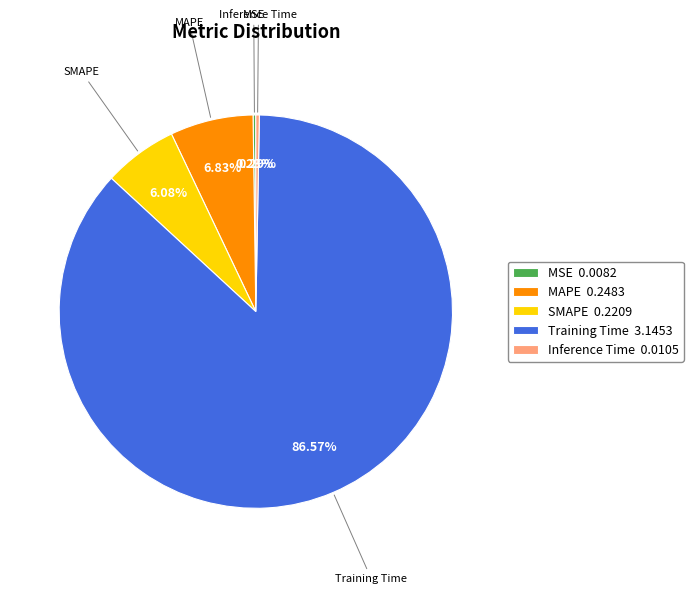

Does SMAPE account for over 50% of the chart?

No